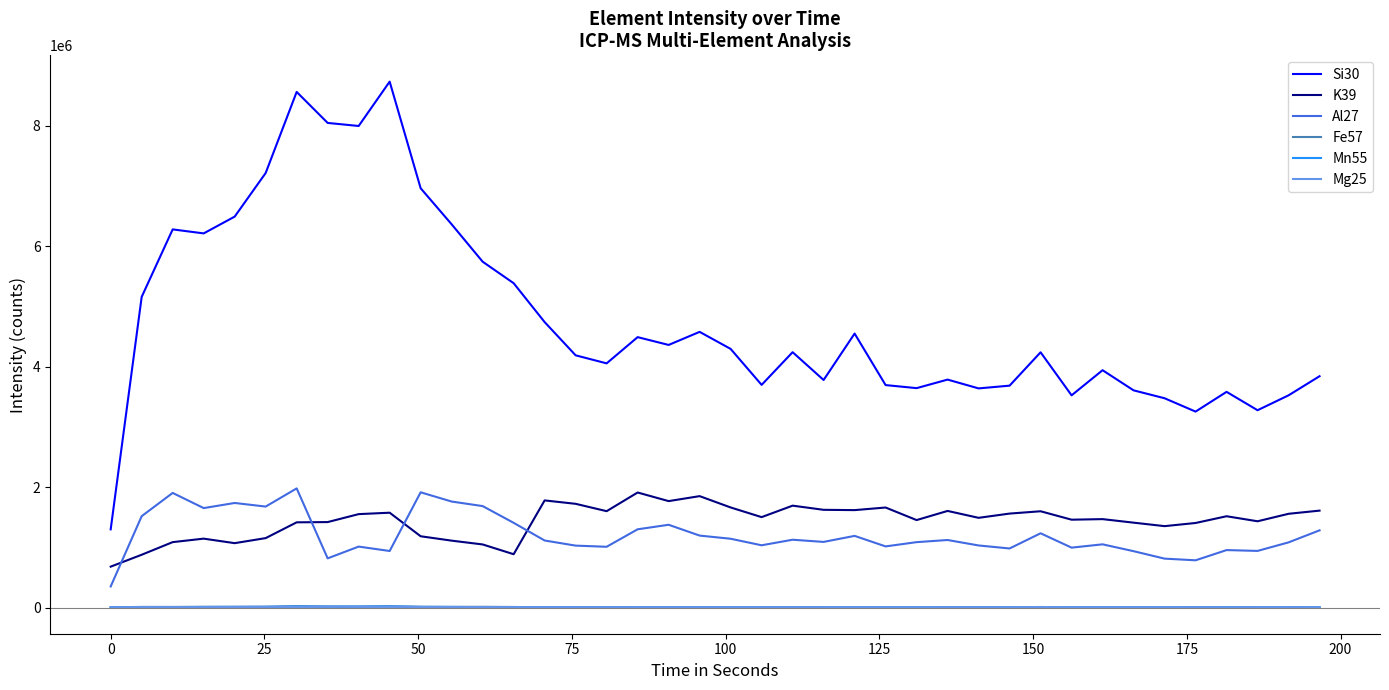

What is the minimum value for Al27?

351139.6